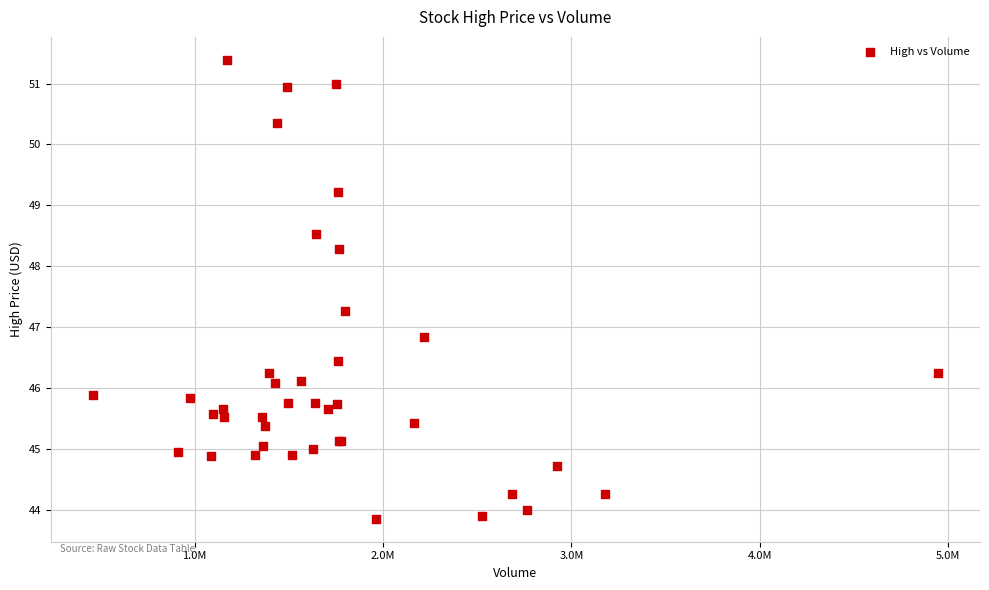

What Y value in the scatter plot is closest to 47?

46.8